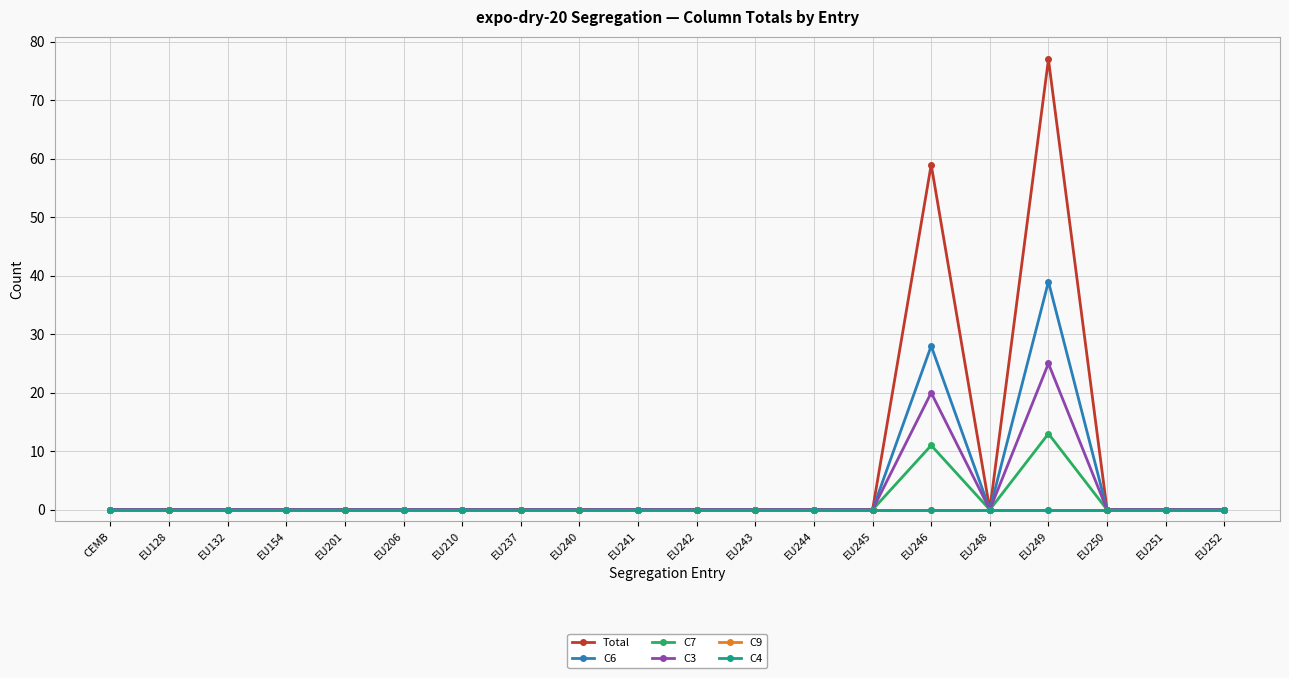

Does the chart have visible grid lines?

Yes